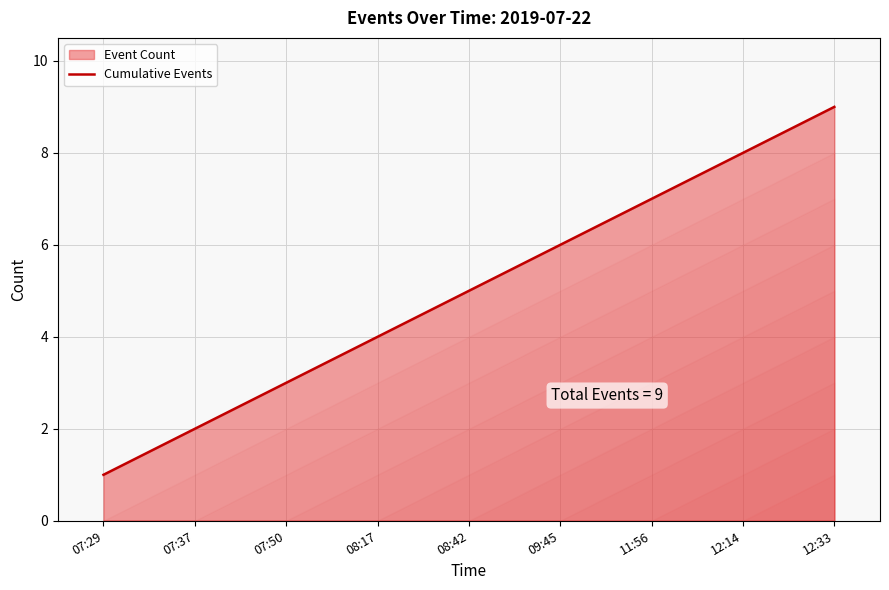

What is the sum of all values?

45